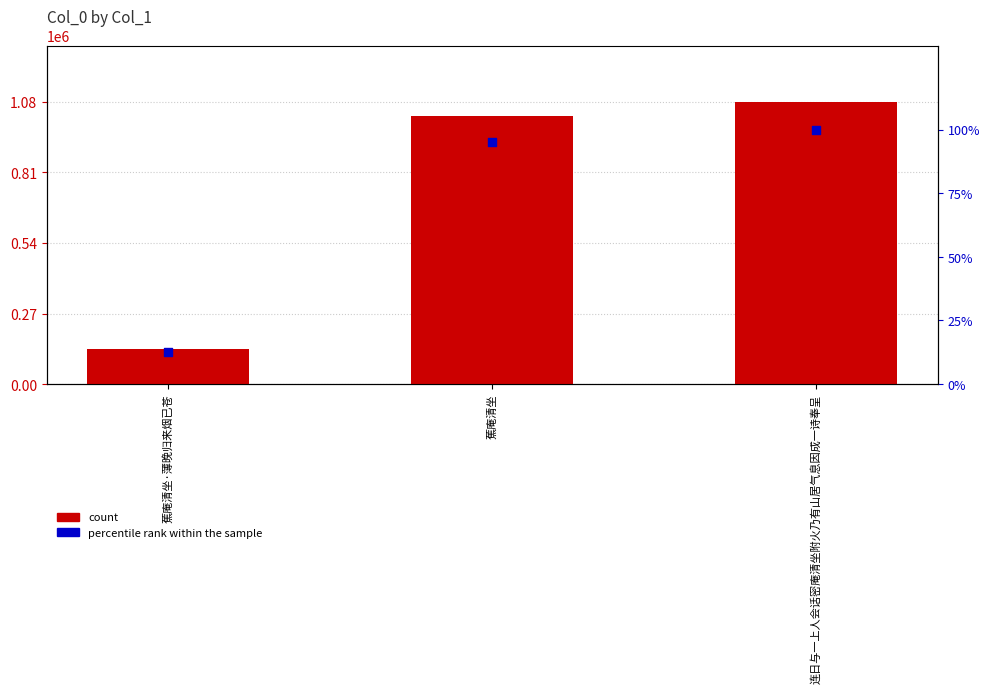

At which category is the sum across all series the highest?

连日与一上人会话密庵清坐附火乃有山居气息因成一诗奉呈